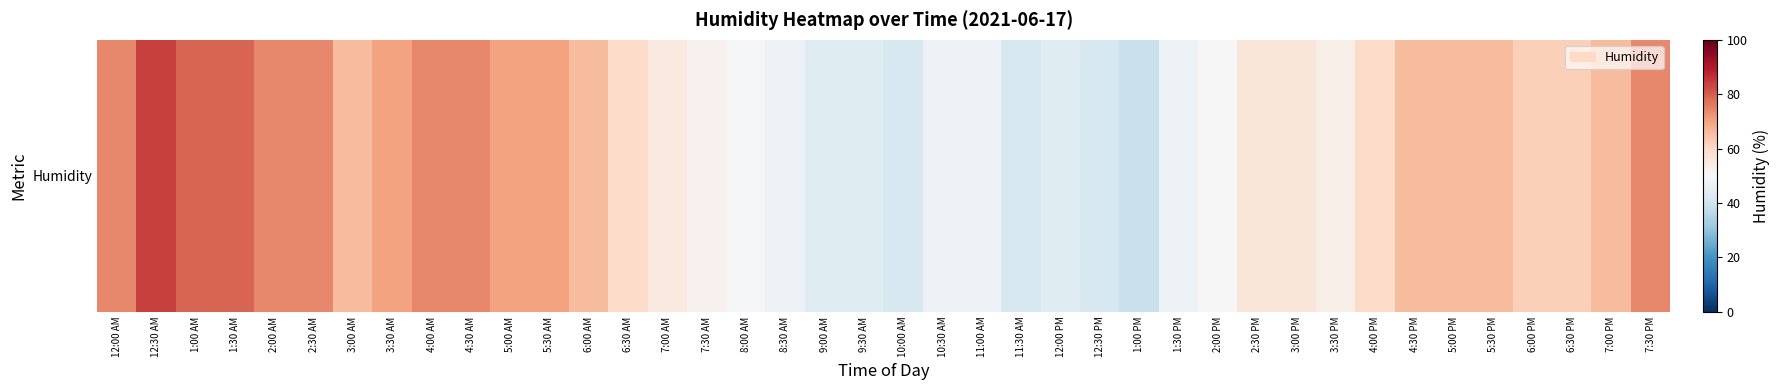

What is the difference between the values at 7:30 AM and 3:30 PM?

1